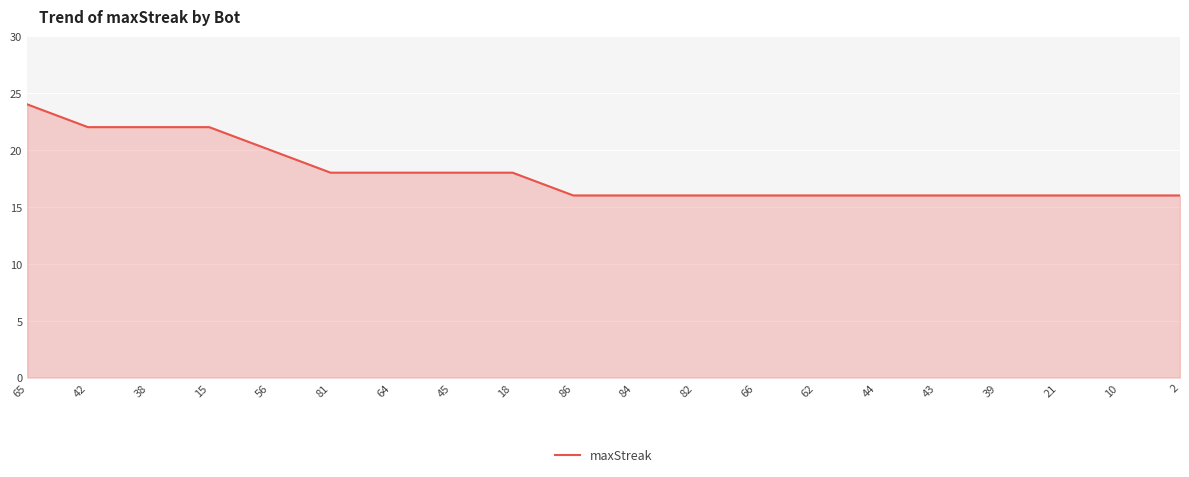

The value at 43 is 25. True or false?

False